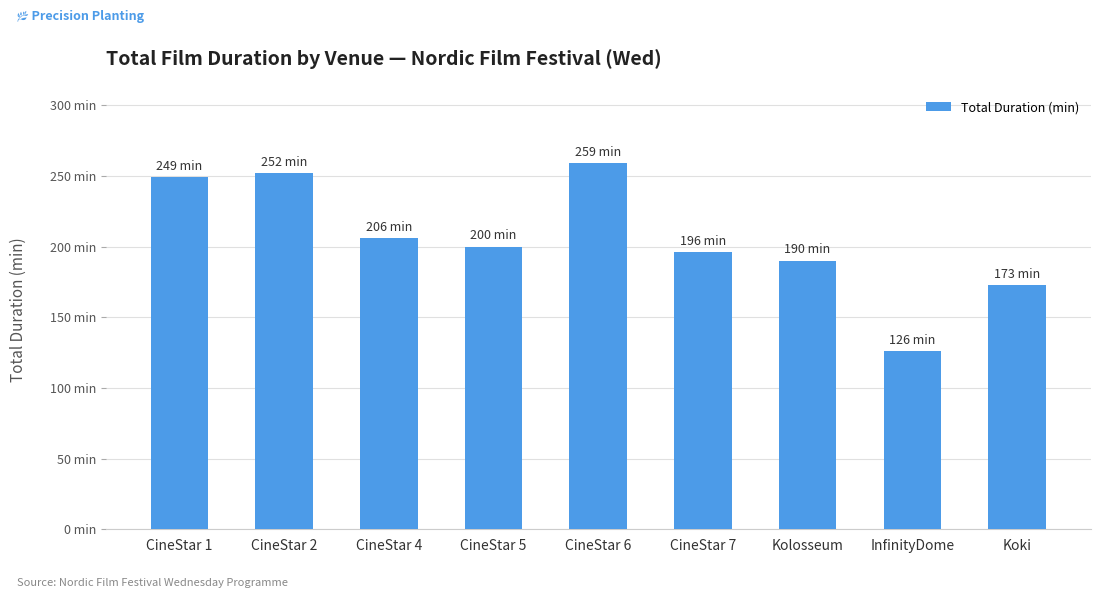

What is the minimum value shown in the chart?

126